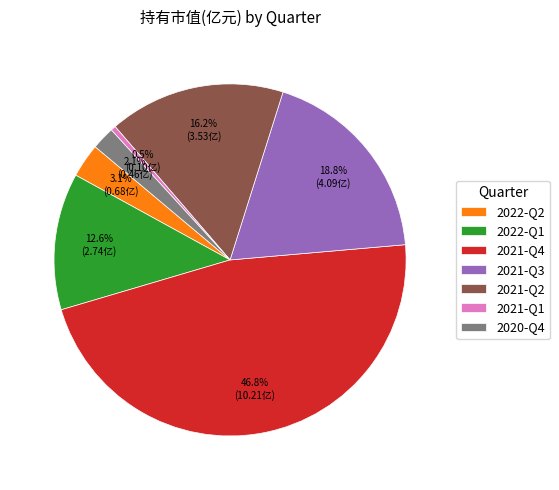

Which slice is the smallest?

2021-Q1